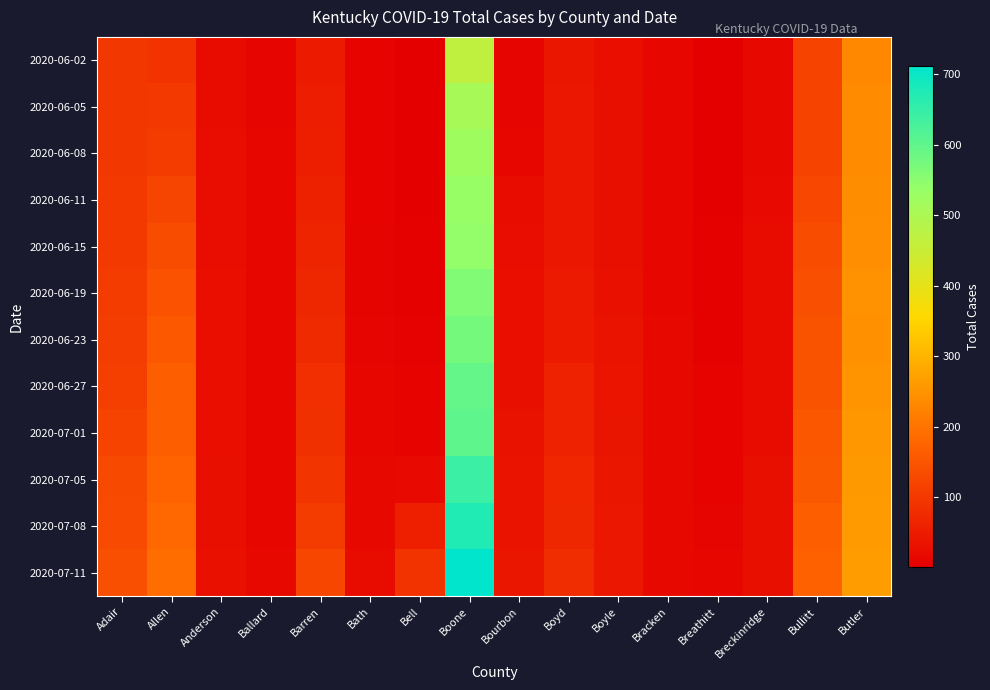

Reading left to right, list all the values displayed in this chart.

2020-06-02: Adair=97	Allen=92	Anderson=22	Ballard=12	Barren=49	Bath=9	Bell=1	Boone=467	Bourbon=11	Boyd=40	Boyle=26	Bracken=13	Breathitt=3	Breckinridge=17	Bullitt=119	Butler=232
2020-06-05: Adair=98	Allen=102	Anderson=22	Ballard=12	Barren=53	Bath=9	Bell=2	Boone=508	Bourbon=12	Boyd=42	Boyle=28	Bracken=14	Breathitt=3	Breckinridge=19	Bullitt=119	Butler=236
2020-06-08: Adair=98	Allen=105	Anderson=25	Ballard=13	Barren=55	Bath=9	Bell=2	Boone=522	Bourbon=16	Boyd=42	Boyle=28	Bracken=14	Breathitt=3	Breckinridge=19	Bullitt=121	Butler=238
2020-06-11: Adair=101	Allen=123	Anderson=25	Ballard=13	Barren=59	Bath=9	Bell=3	Boone=535	Bourbon=21	Boyd=43	Boyle=28	Bracken=14	Breathitt=3	Breckinridge=20	Bullitt=127	Butler=240
2020-06-15: Adair=101	Allen=135	Anderson=25	Ballard=14	Barren=66	Bath=10	Bell=4	Boone=541	Bourbon=25	Boyd=44	Boyle=30	Bracken=14	Breathitt=4	Breckinridge=23	Bullitt=135	Butler=244
2020-06-19: Adair=104	Allen=145	Anderson=27	Ballard=14	Barren=70	Bath=10	Bell=4	Boone=561	Bourbon=26	Boyd=47	Boyle=31	Bracken=15	Breathitt=4	Breckinridge=23	Bullitt=141	Butler=247
2020-06-23: Adair=108	Allen=156	Anderson=26	Ballard=14	Barren=74	Bath=11	Bell=6	Boone=575	Bourbon=27	Boyd=49	Boyle=36	Bracken=17	Breathitt=4	Breckinridge=24	Bullitt=148	Butler=246
2020-06-27: Adair=111	Allen=165	Anderson=26	Ballard=14	Barren=84	Bath=13	Bell=8	Boone=594	Bourbon=30	Boyd=61	Boyle=38	Bracken=17	Breathitt=8	Breckinridge=24	Bullitt=148	Butler=252
2020-07-01: Adair=121	Allen=168	Anderson=26	Ballard=14	Barren=86	Bath=15	Bell=8	Boone=602	Bourbon=32	Boyd=62	Boyle=39	Bracken=17	Breathitt=8	Breckinridge=24	Bullitt=151	Butler=257
2020-07-05: Adair=130	Allen=175	Anderson=29	Ballard=16	Barren=93	Bath=18	Bell=20	Boone=642	Bourbon=36	Boyd=69	Boyle=41	Bracken=17	Breathitt=9	Breckinridge=28	Bullitt=157	Butler=258
2020-07-08: Adair=131	Allen=181	Anderson=30	Ballard=15	Barren=104	Bath=18	Bell=57	Boone=672	Bourbon=36	Boyd=71	Boyle=43	Bracken=17	Breathitt=12	Breckinridge=28	Bullitt=166	Butler=262
2020-07-11: Adair=141	Allen=190	Anderson=31	Ballard=17	Barren=124	Bath=21	Bell=92	Boone=712	Bourbon=41	Boyd=81	Boyle=43	Bracken=19	Breathitt=15	Breckinridge=29	Bullitt=173	Butler=264